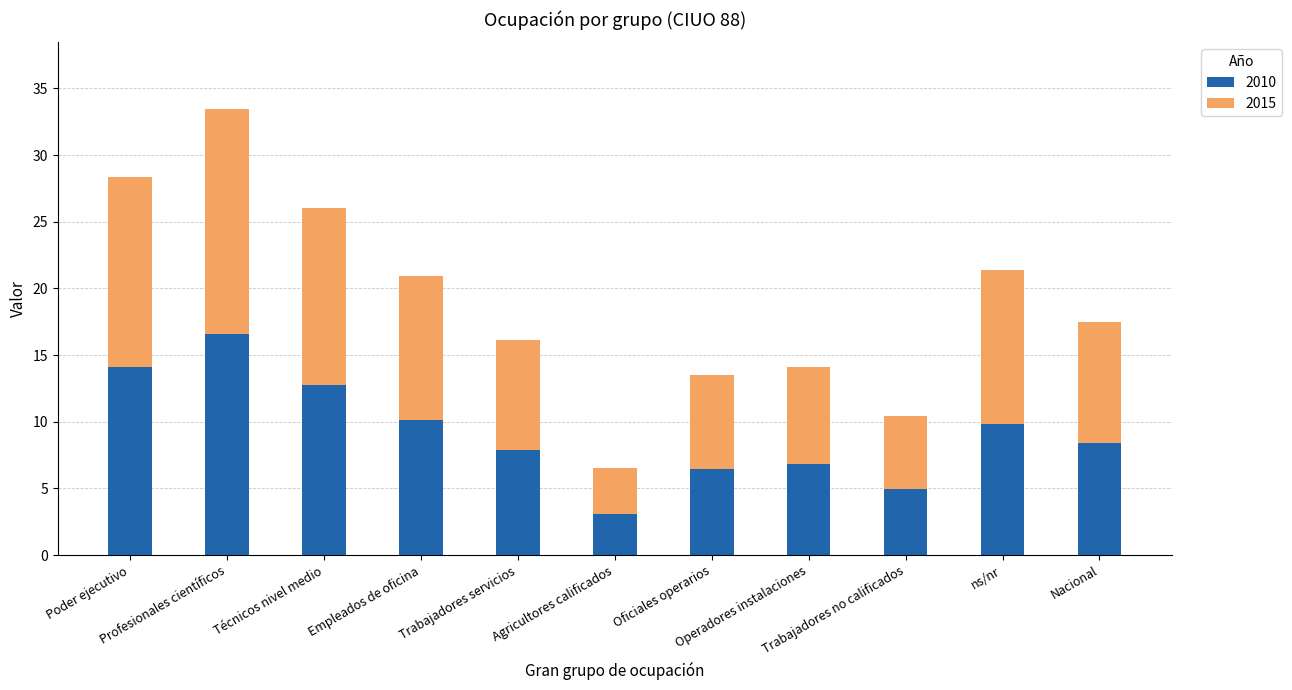

What is the difference between the maximum and second lowest values in the 2010 series?

11.7